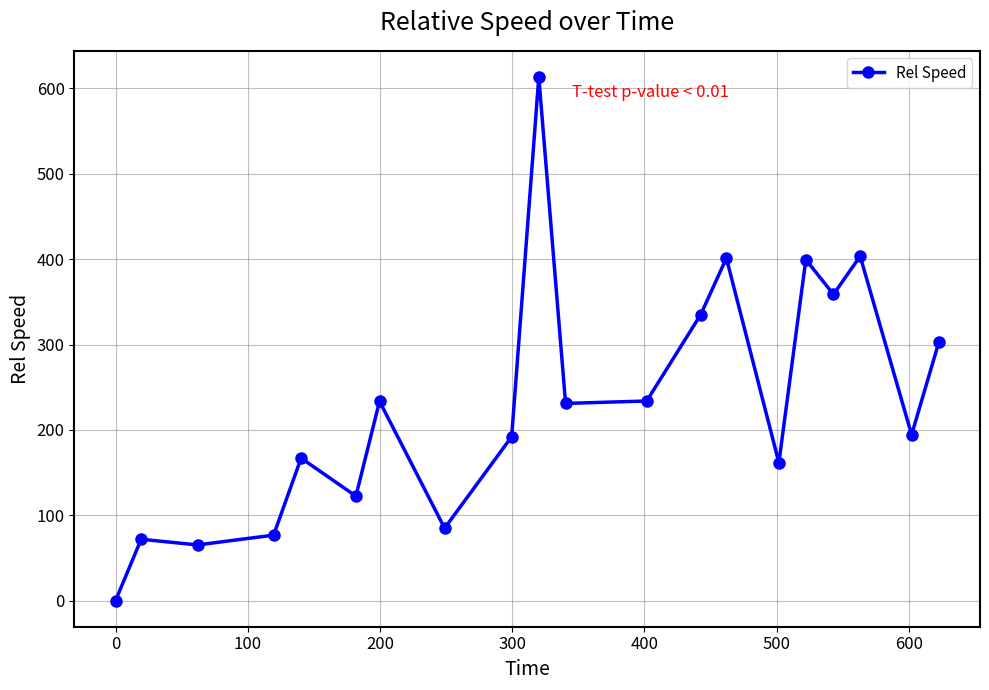

How many lines are shown in the chart?

1